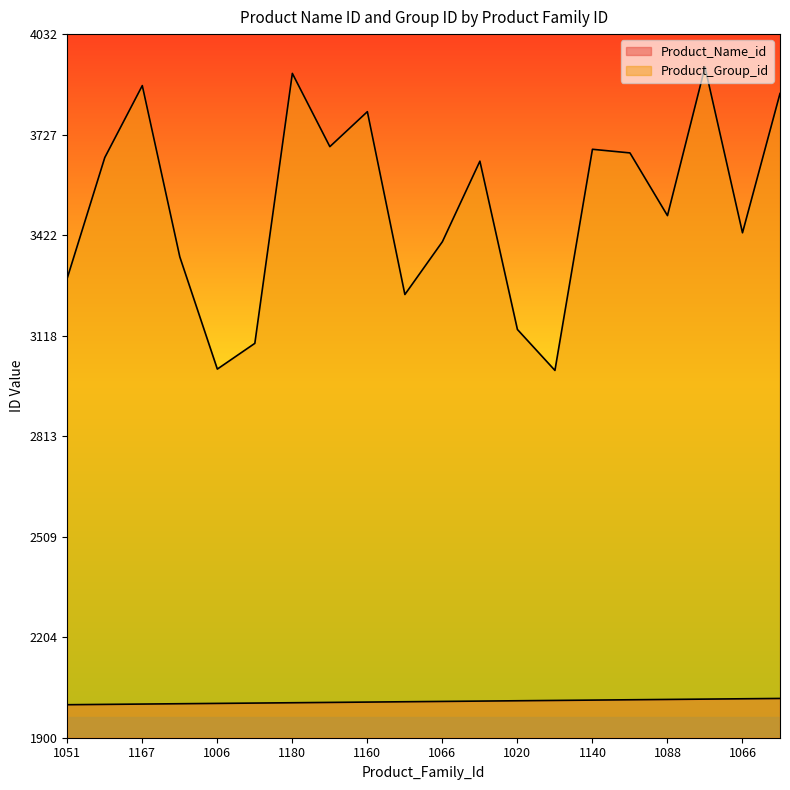

At which category does the chart reach its peak across all series?

1189